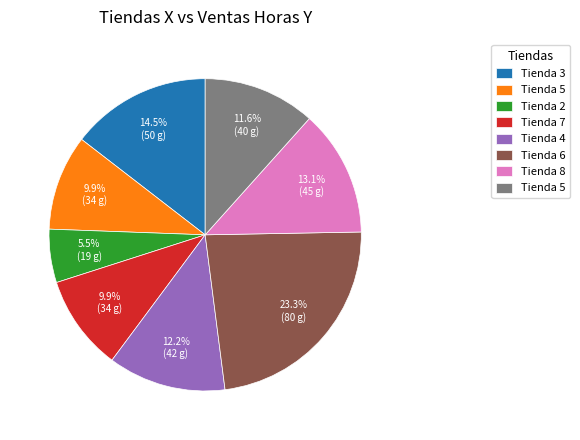

Does any single category account for the majority?

No